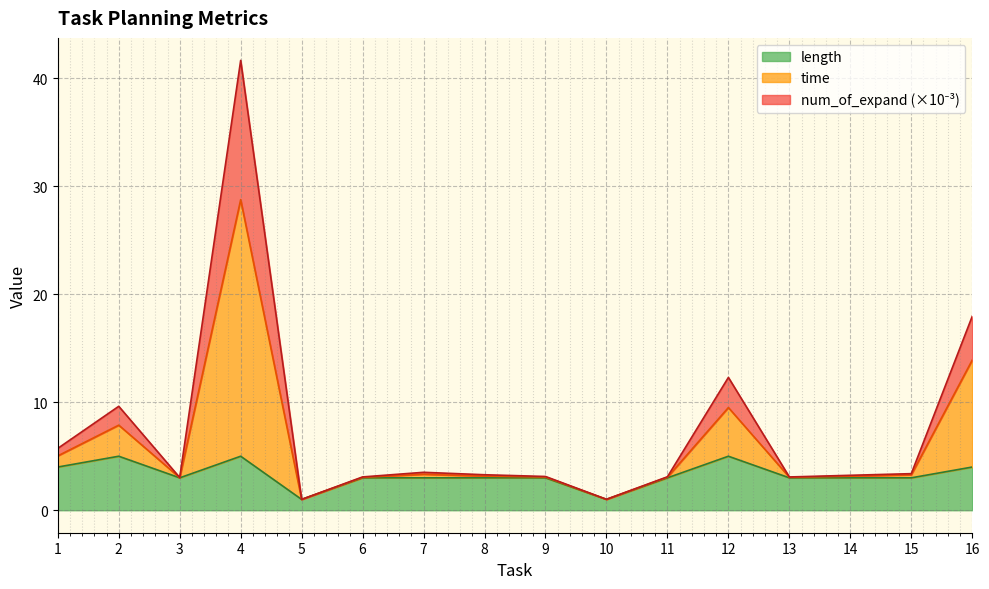

What is the maximum value for length?

5.0